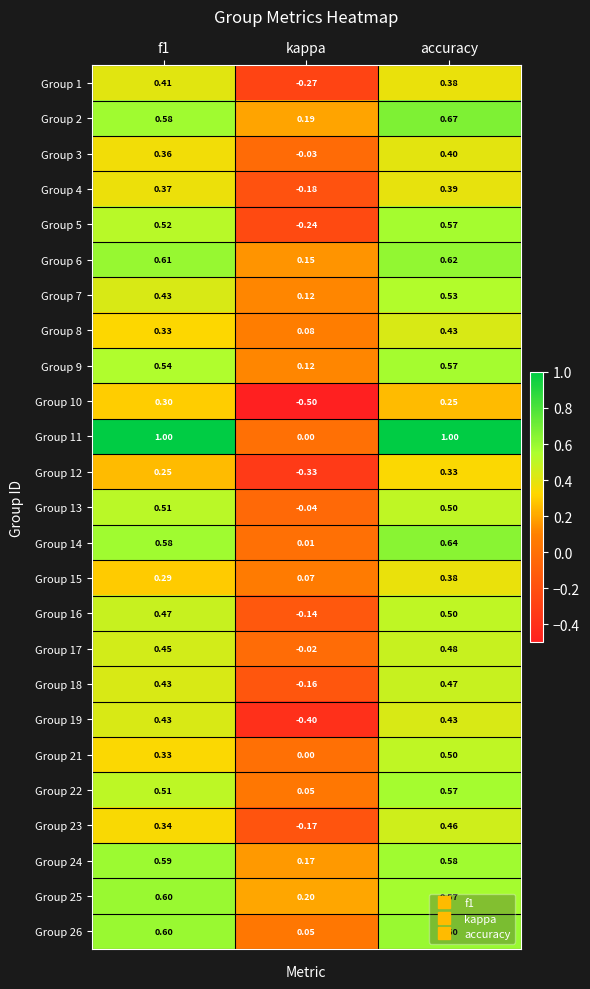

Which label corresponds to the smallest value in the chart?

kappa